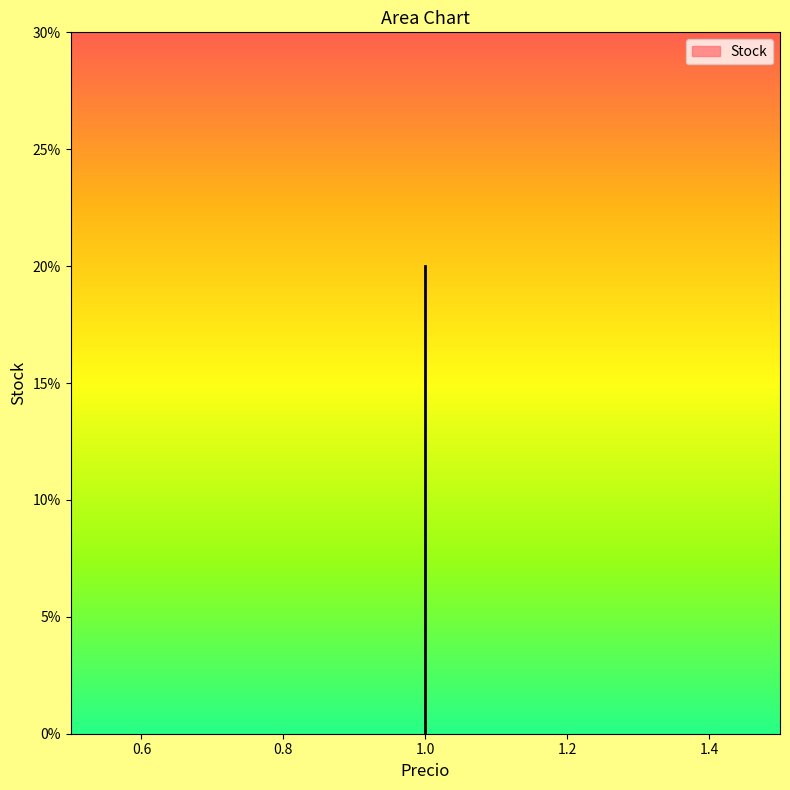

True or false: the data shows 3 at 1.0.

False